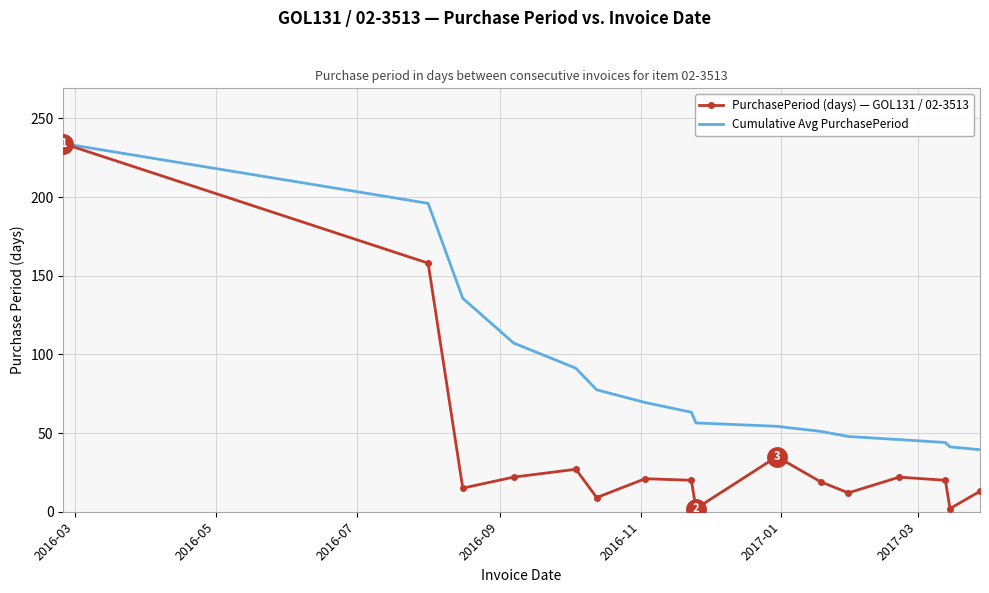

Which series has the largest total across all categories?

Cumulative Avg PurchasePeriod